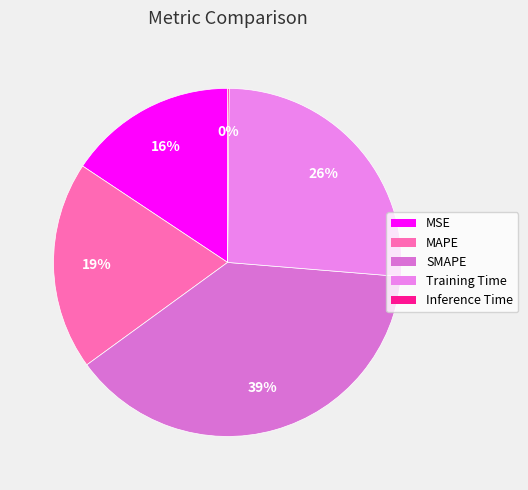

To the nearest percent, what percentage of the pie is MAPE?

19%